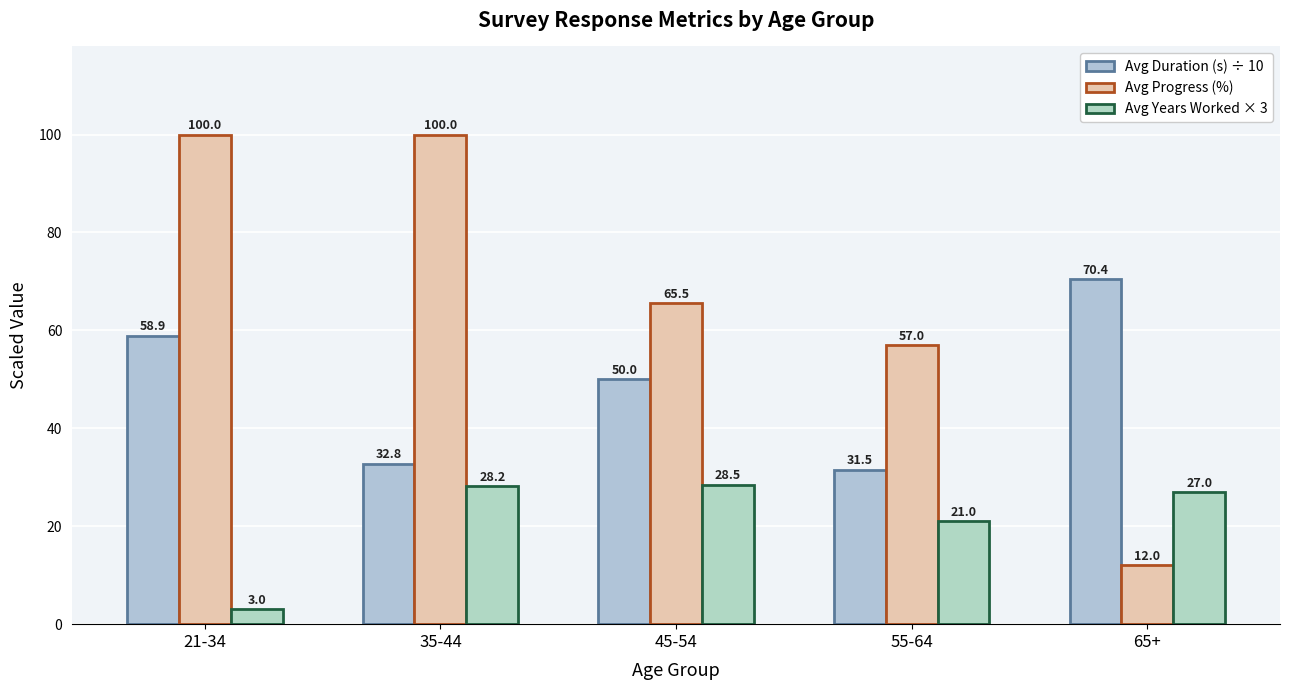

What is the label of the 1st bar from the right?

65+